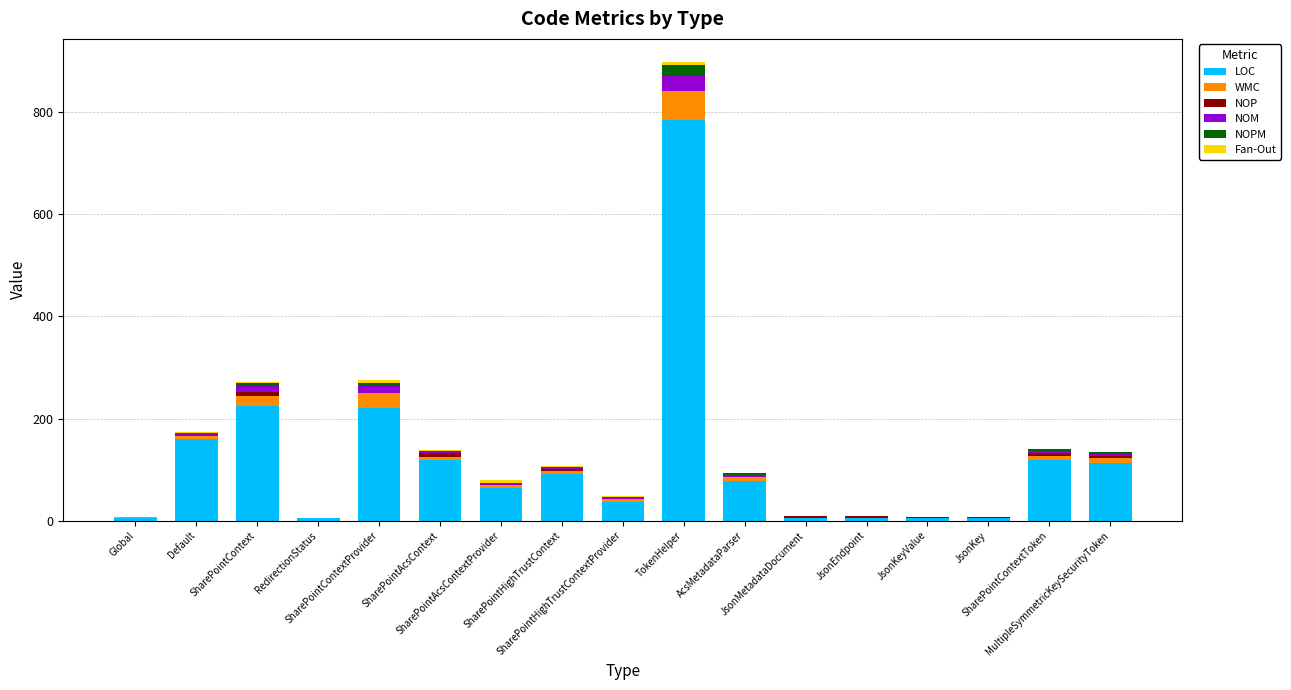

What is the sum of all LOC values?

2039